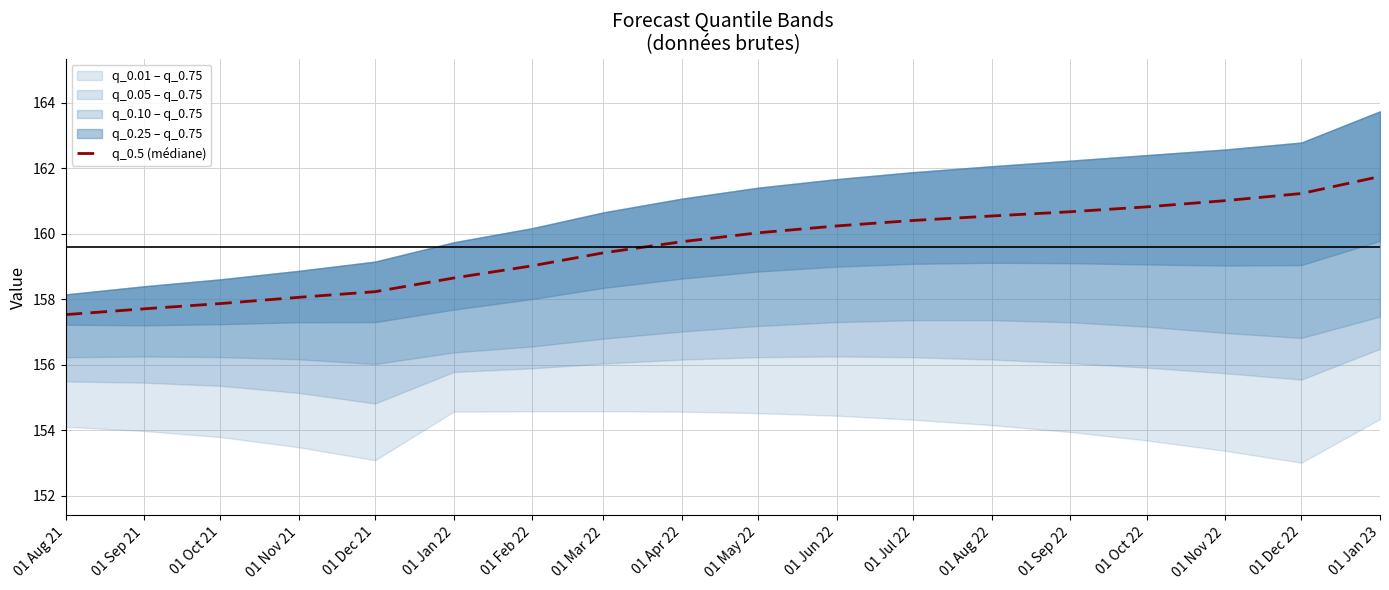

Does the chart display data point markers on the line(s)?

No